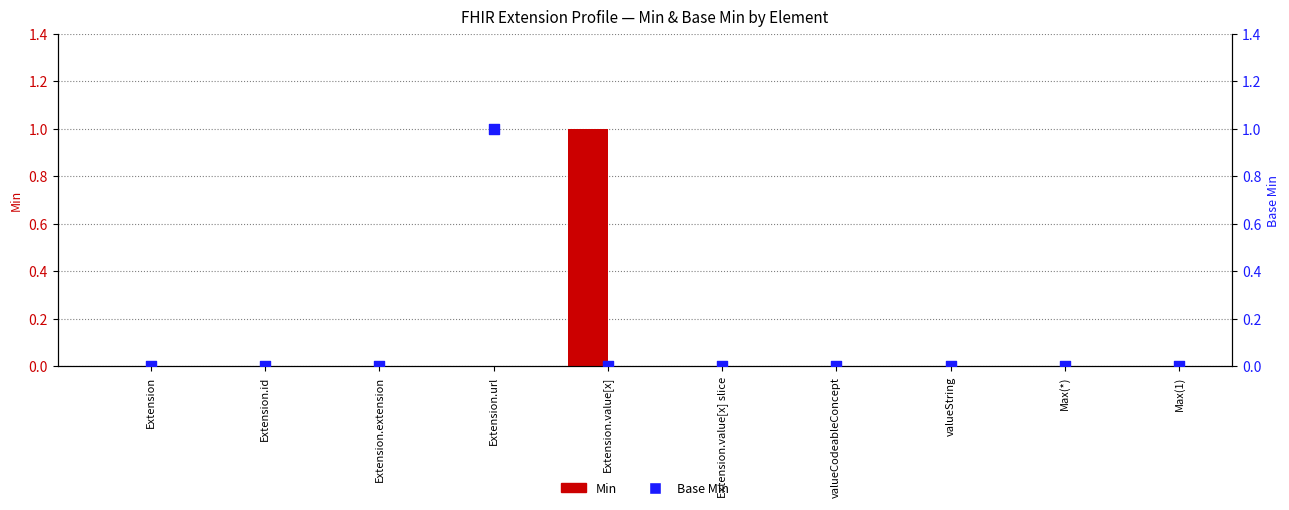

At how many categories does at least one series exceed 0?

2